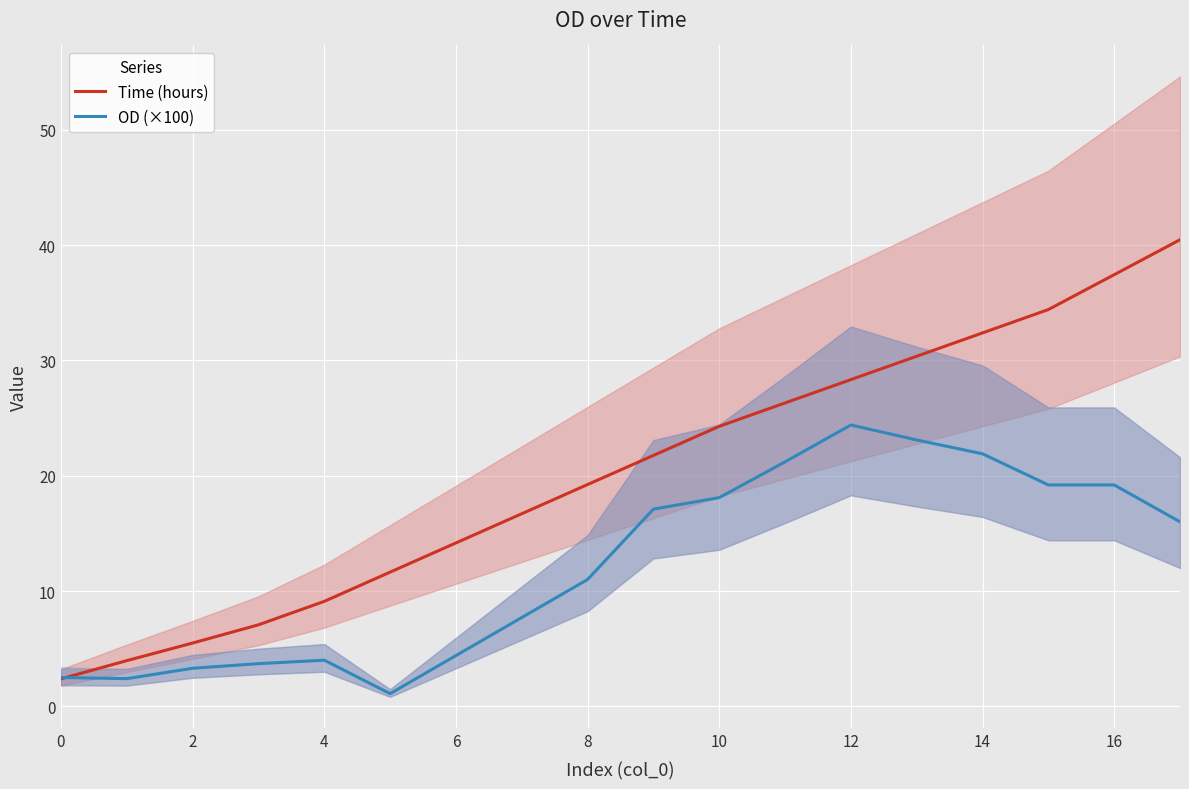

Which category has the highest value in the OD (×100) series?

12